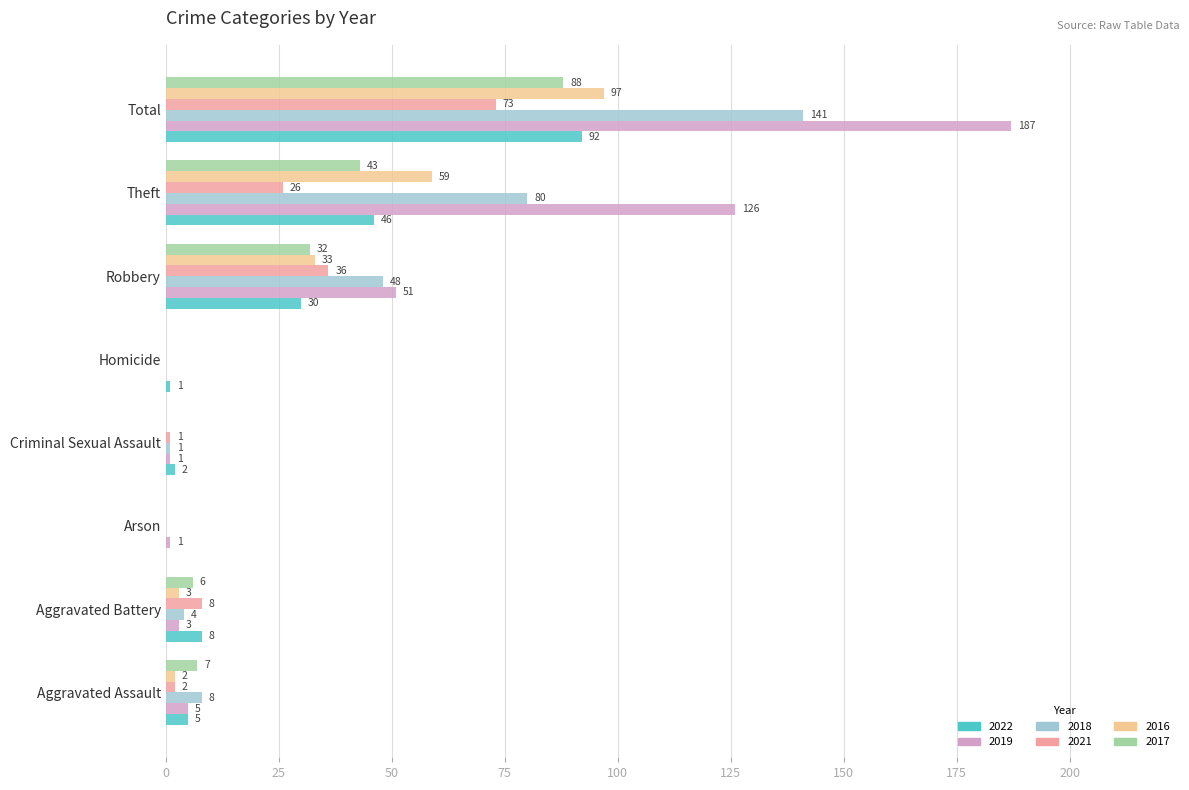

Where is 2019 nearest to the value 93?

Theft